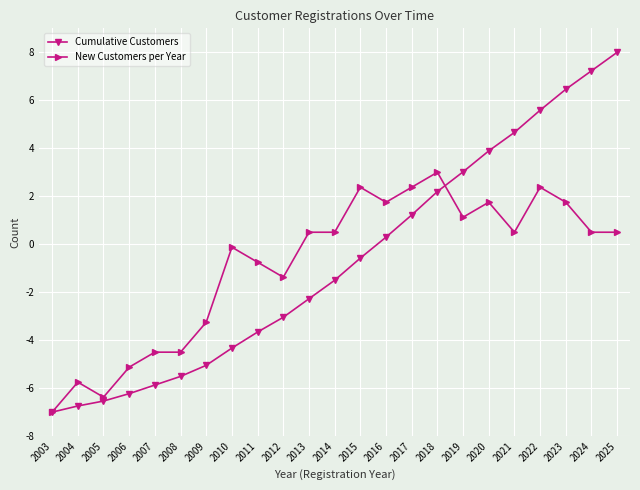

Which series has the largest total across all categories?

Cumulative Customers